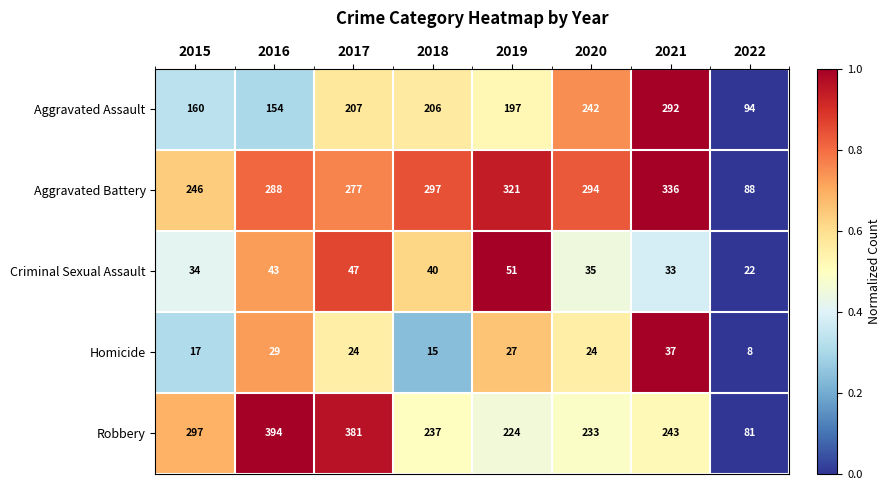

List the series in order of their peak value, highest first.

Robbery, Aggravated Battery, Aggravated Assault, Criminal Sexual Assault, Homicide